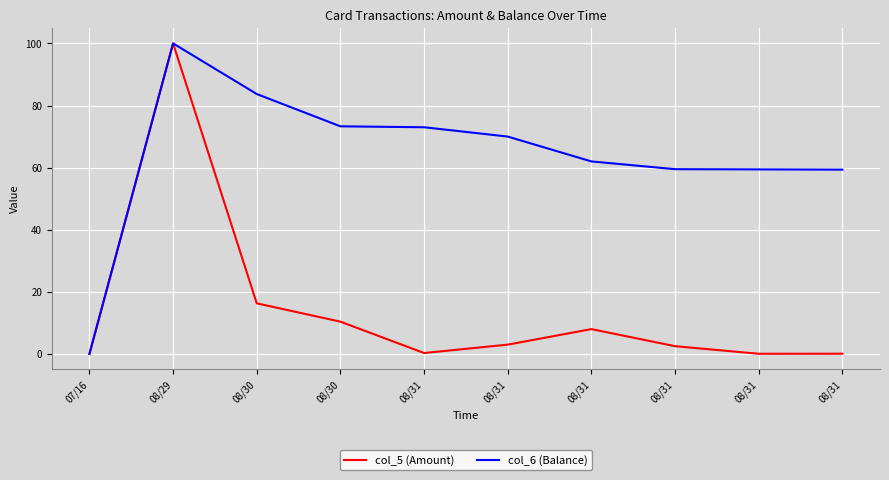

At which category is the sum across all series the highest?

08/29